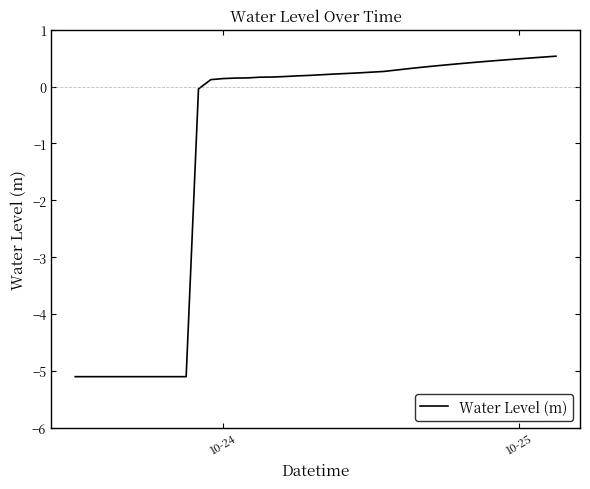

What is the difference between the maximum and minimum values?

5.6